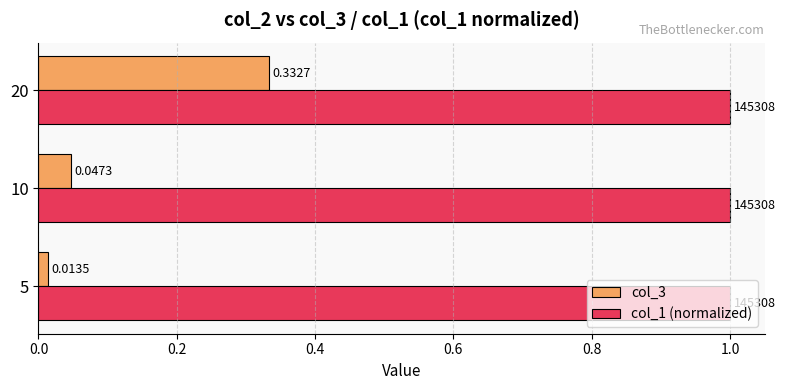

What is the sum of the col_1 (normalized) values at 20 and 10?

2.0